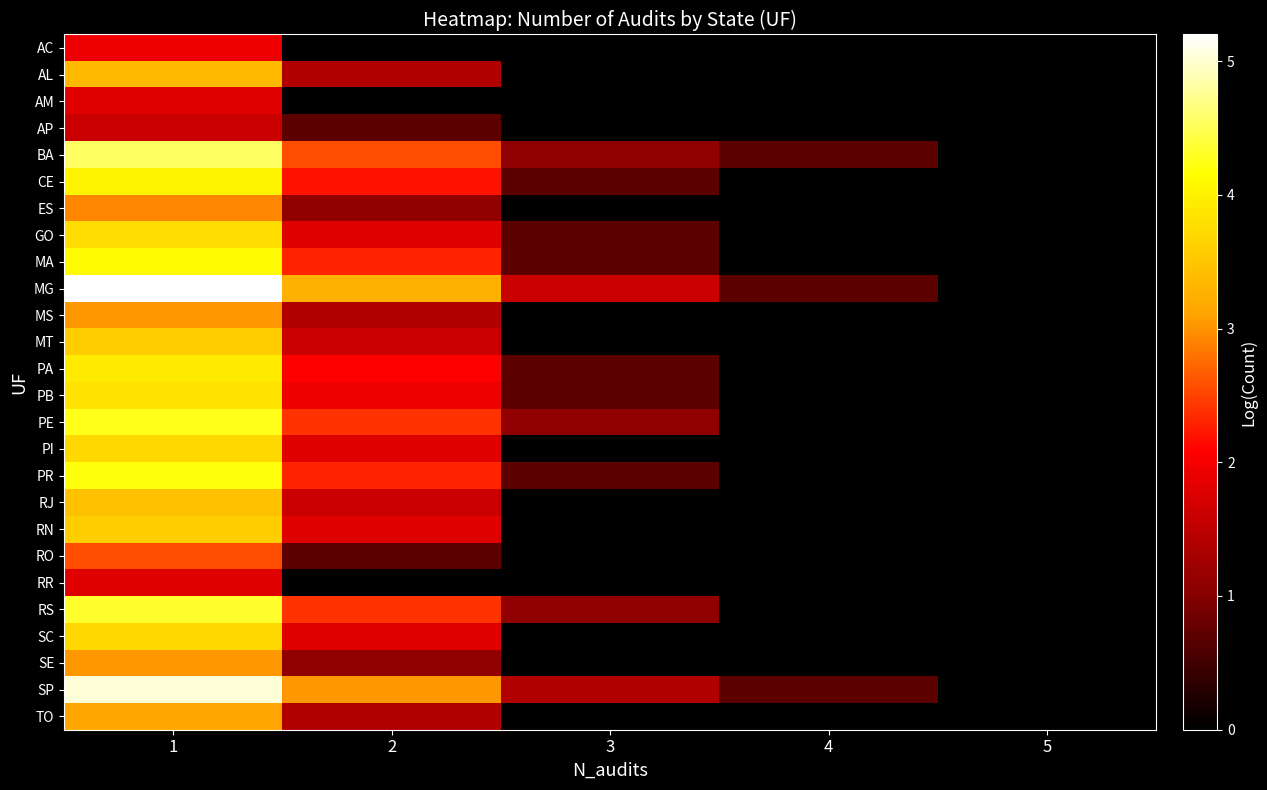

At 4, list the series in order from largest to smallest.

BA, MG, SP, AC, AL, AM, AP, CE, ES, GO, MA, MS, MT, PA, PB, PE, PI, PR, RJ, RN, RO, RR, RS, SC, SE, TO